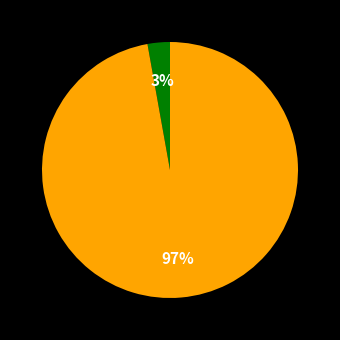

To the nearest percent, what is the difference between the largest and smallest slice percentages?

94%